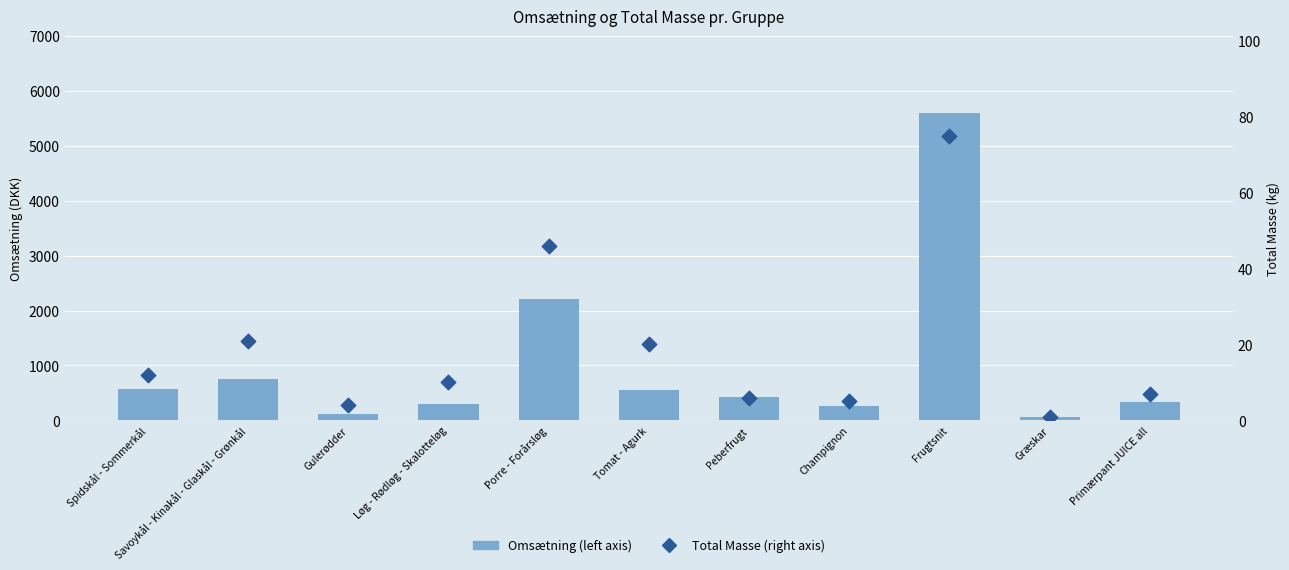

Which series contains the lowest Y value?

Total Masse (right axis)